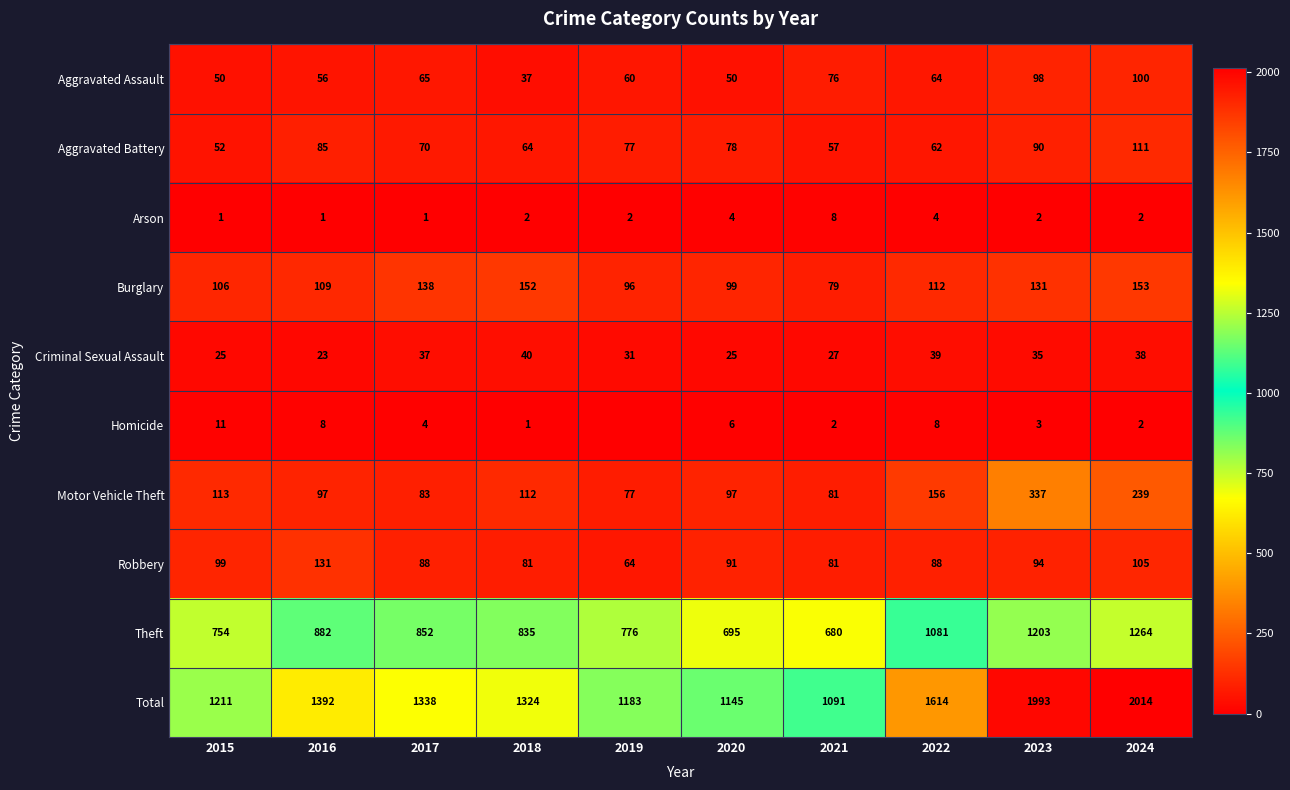

At which label is Criminal Sexual Assault closest to 31?

2019